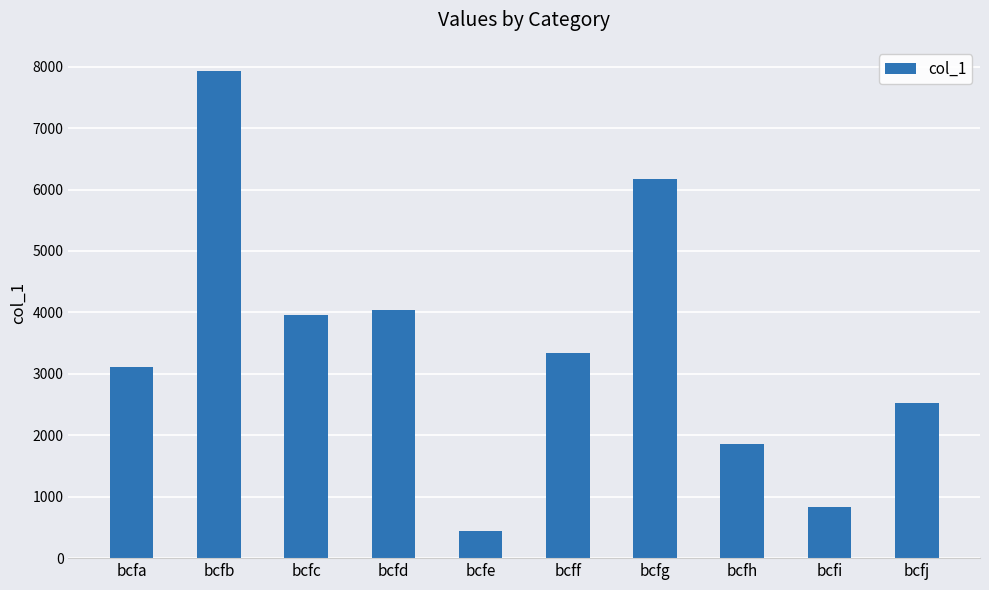

Reading left to right, extract all data points from this chart.

3107	7926	3959	4032	435	3336	6178	1864	830	2528